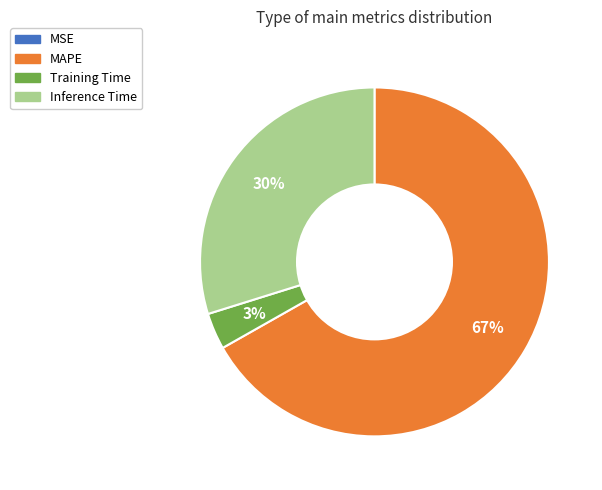

Which category accounts for the majority?

MAPE